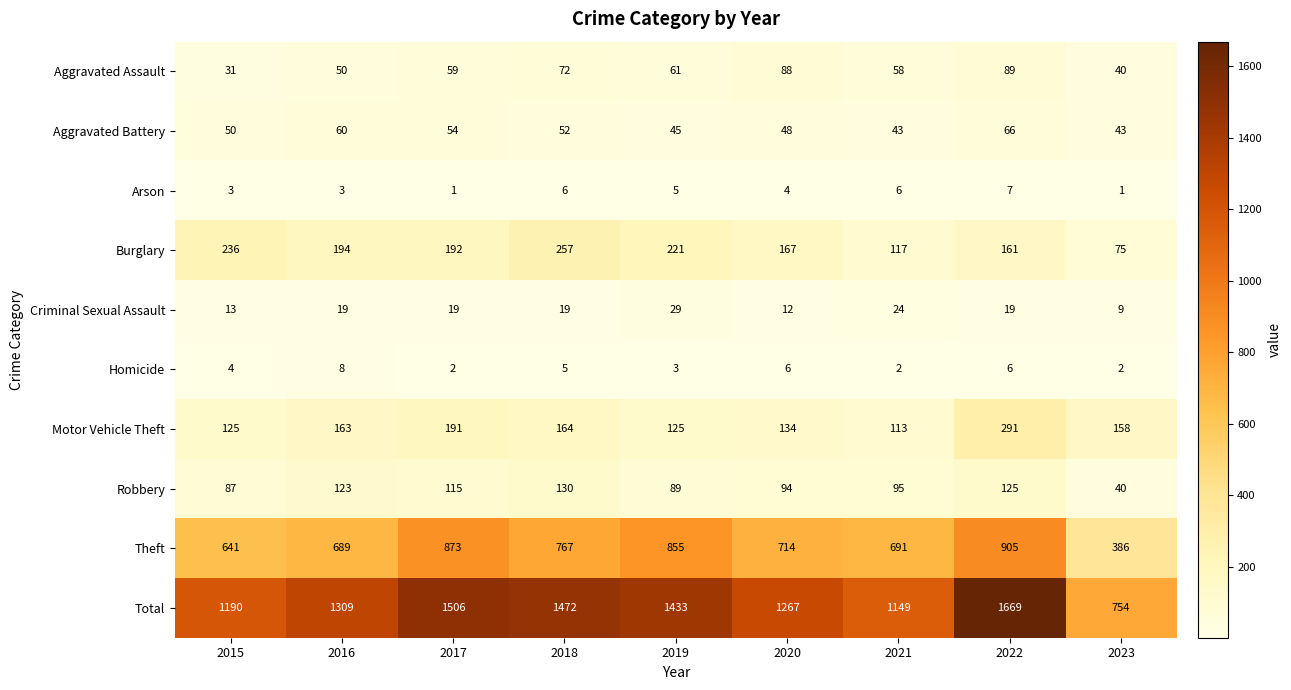

Which series has the largest total across all categories?

Total